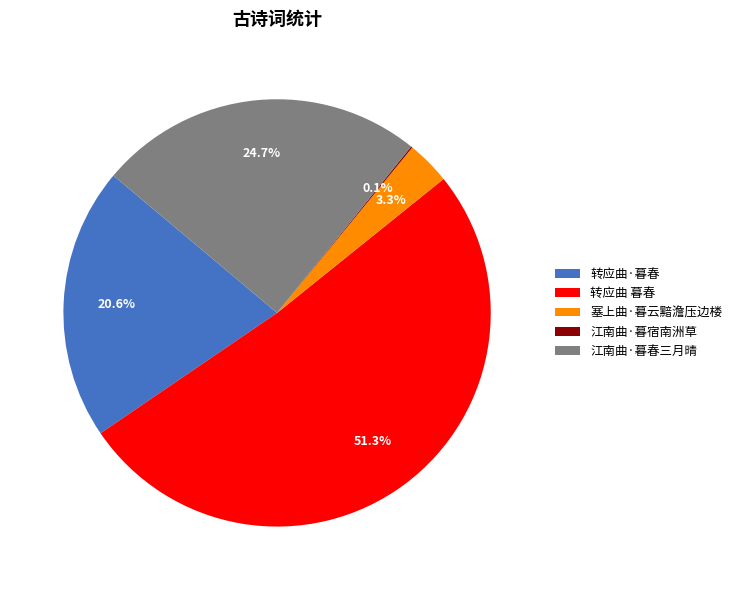

Which has a higher value, 塞上曲·暮云黯澹压边楼 or 江南曲·暮春三月晴?

江南曲·暮春三月晴